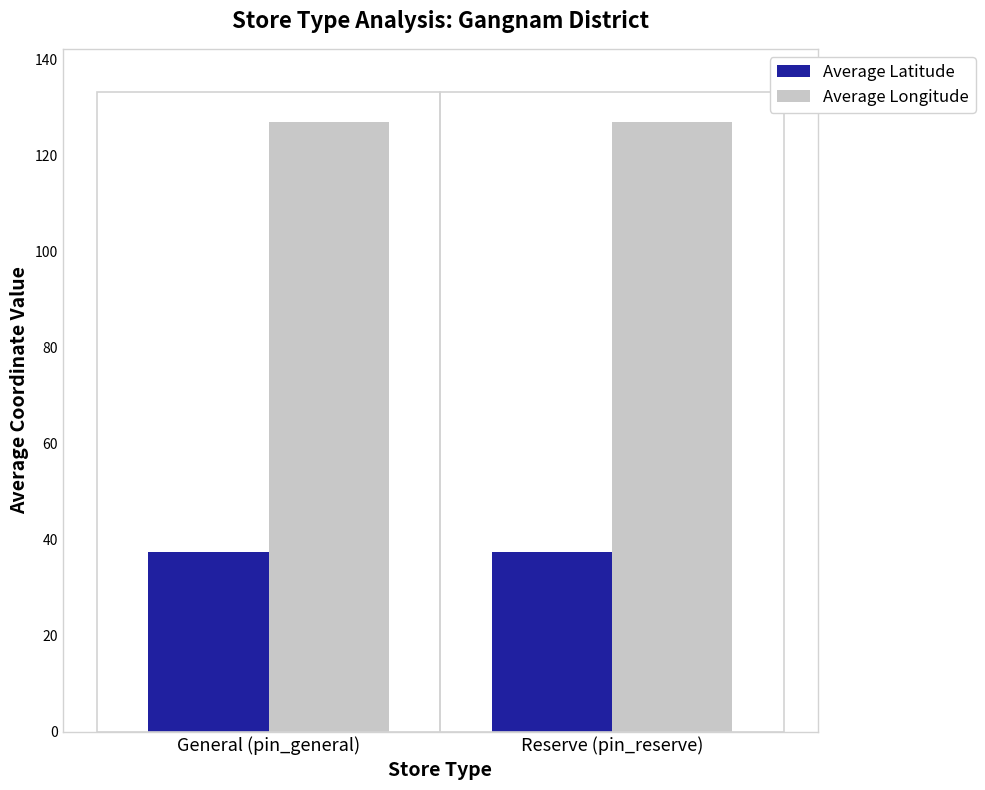

What is the difference between the highest and lowest values at General (pin_general)?

89.5